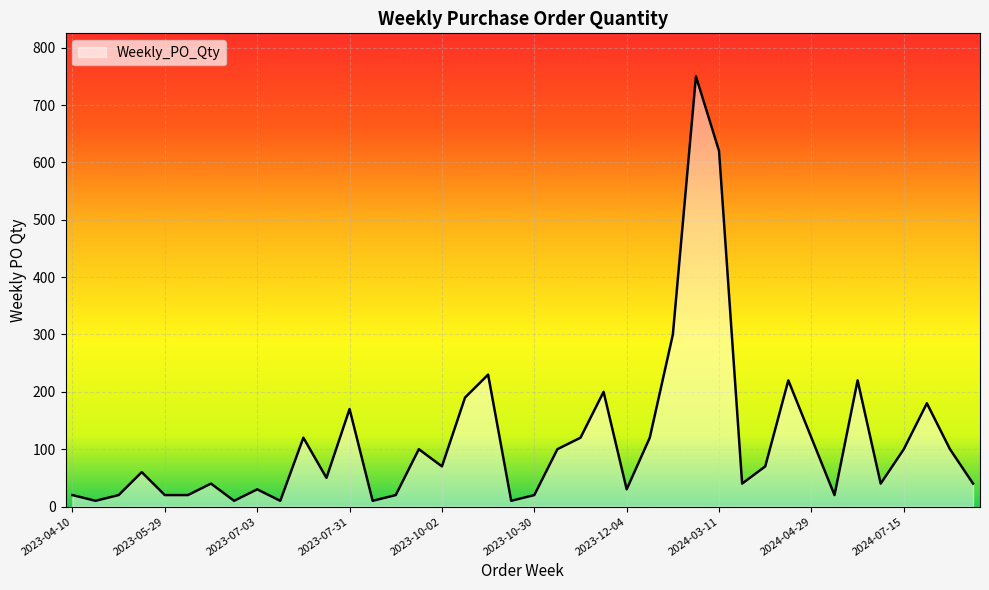

What is the difference between the maximum and minimum values?

740